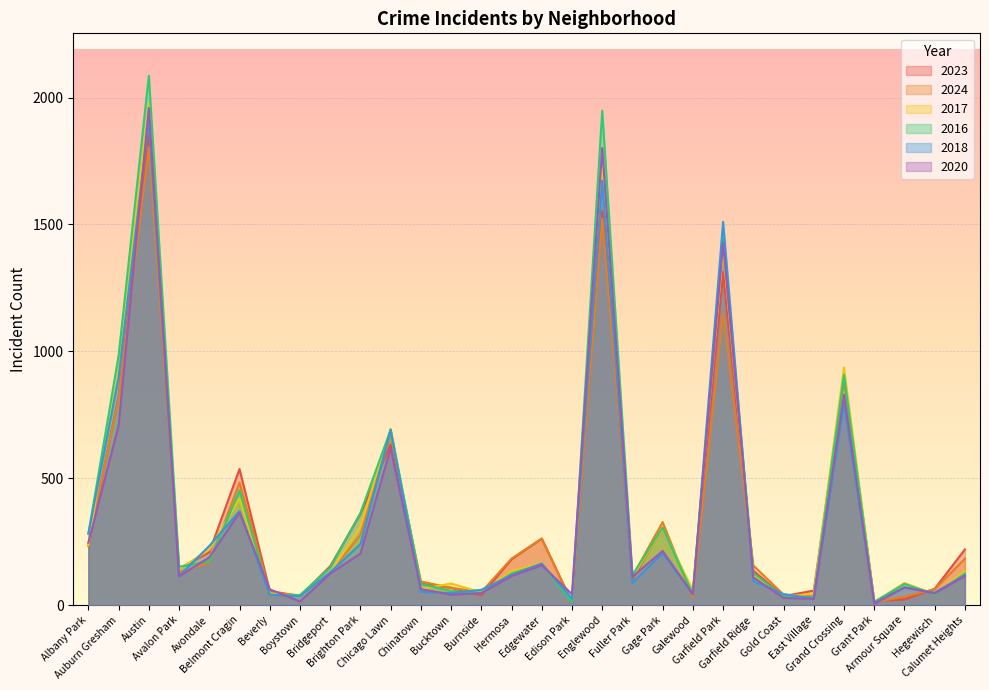

Which category has the lowest value across all series?

Grant Park